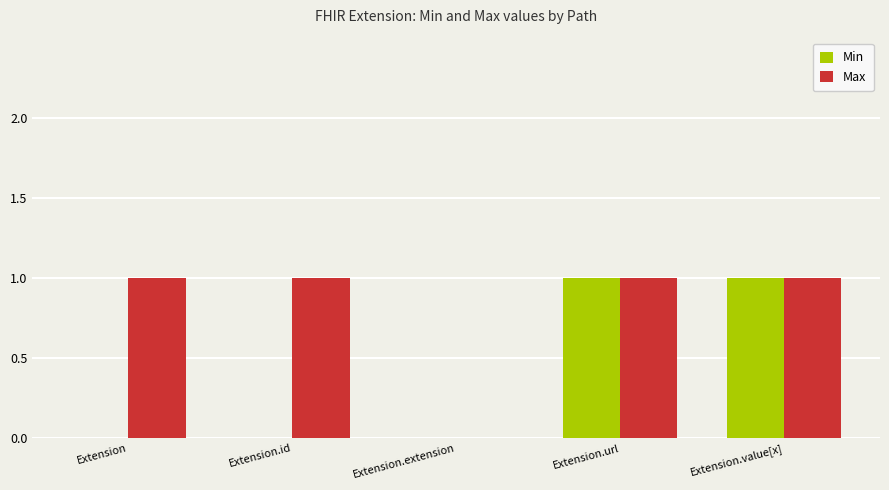

Which series changed the most between Extension.id and Extension.url?

Min